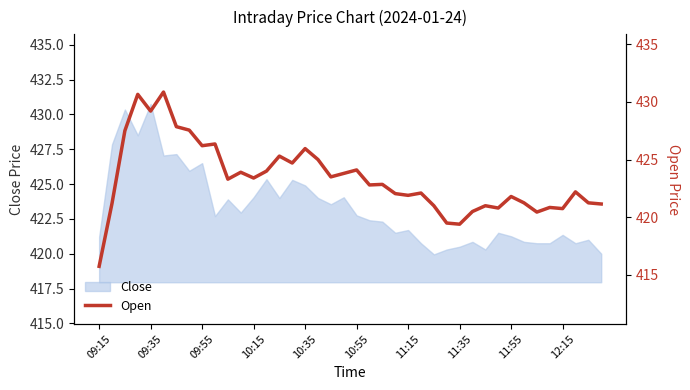

What is the highest value of the Close series?

430.8